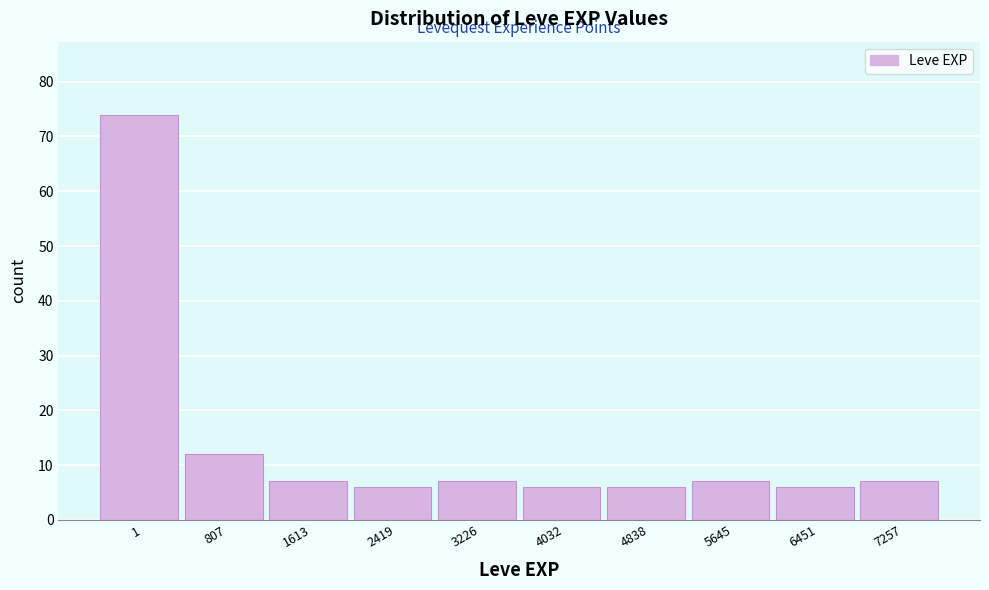

Reading left to right, what are all the values shown in this chart?

1=74	807=12	1613=7	2419=6	3226=7	4032=6	4838=6	5645=7	6451=6	7257=7